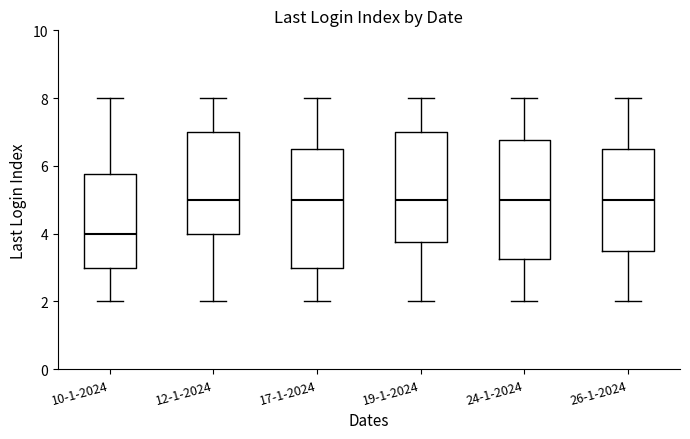

Reading left to right, transcribe this box plot: for each box, give where its median line is, the range the box spans, and where its two whiskers end, as read against the y-axis. The values are not printed on the chart, so give them approximately, as read against the axis.

10-1-2024: median 4.0, box 3.0 to 5.8, whiskers 2.0 to 8.0
12-1-2024: median 5.0, box 4.0 to 7.0, whiskers 2.0 to 8.0
17-1-2024: median 5.0, box 3.0 to 6.6, whiskers 2.0 to 8.0
19-1-2024: median 5.0, box 3.8 to 7.0, whiskers 2.0 to 8.0
24-1-2024: median 5.0, box 3.2 to 6.8, whiskers 2.0 to 8.0
26-1-2024: median 5.0, box 3.6 to 6.6, whiskers 2.0 to 8.0